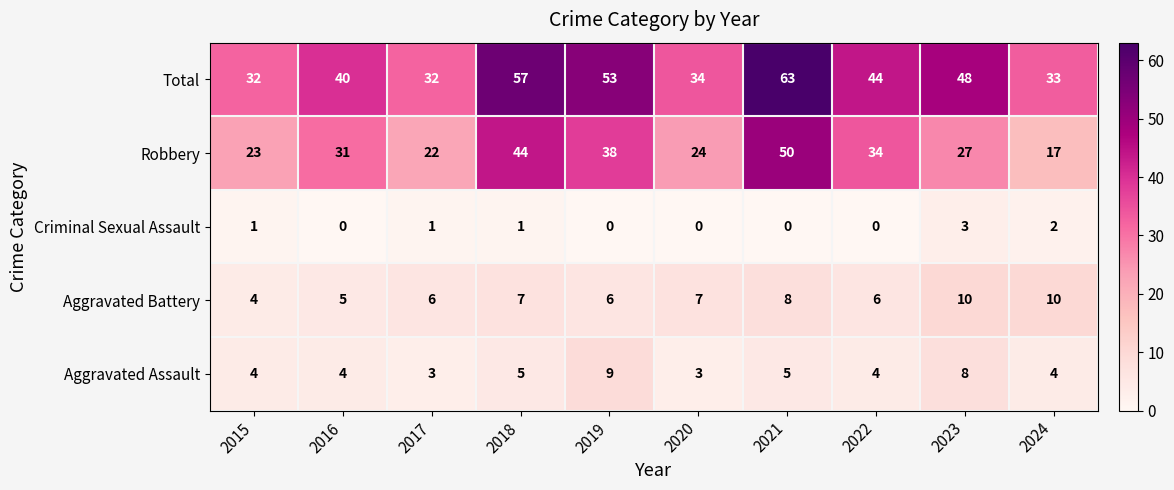

What is the lowest value of the Robbery series?

17